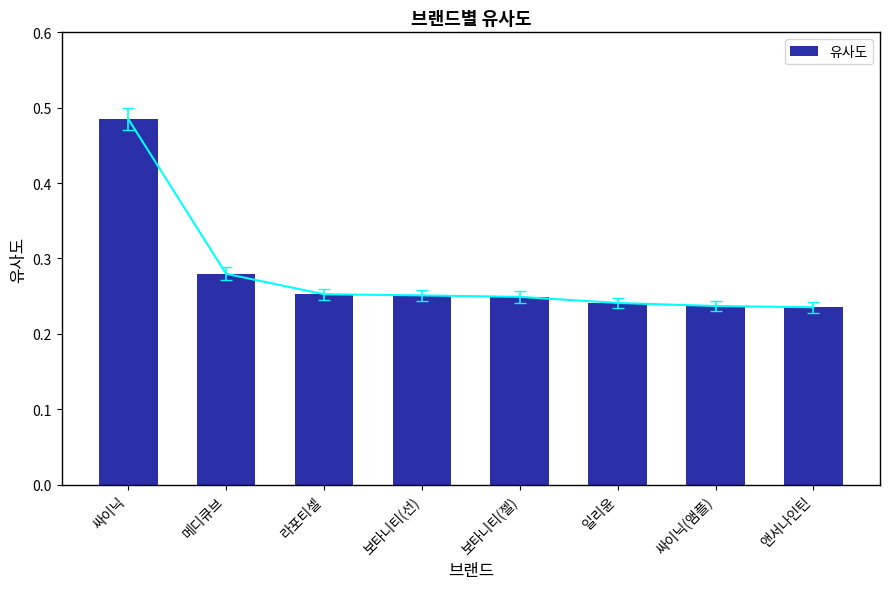

At which category does the chart reach its peak across all series?

싸이닉